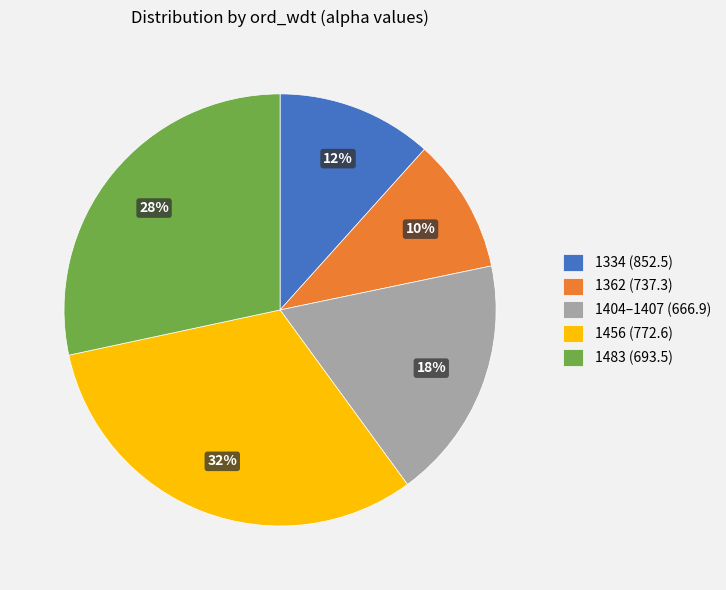

To the nearest percent, what is the combined percentage of 1483 (693.5) and 1456 (772.6)?

60%